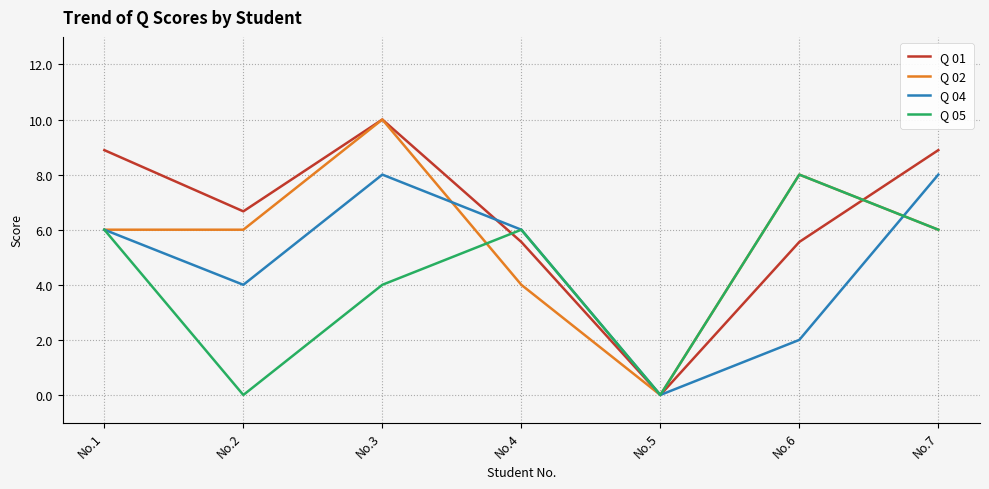

True or false: Q 01 and Q 05 intersect in this chart.

True